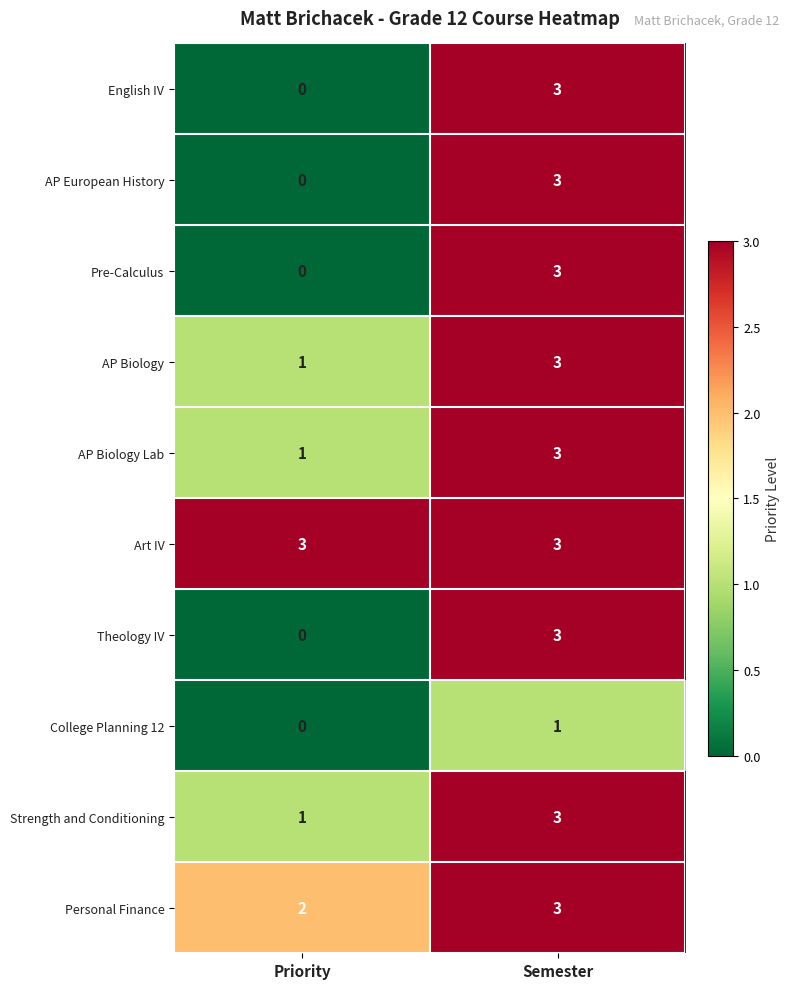

What is the difference between the maximum and minimum values in the Theology IV series?

3